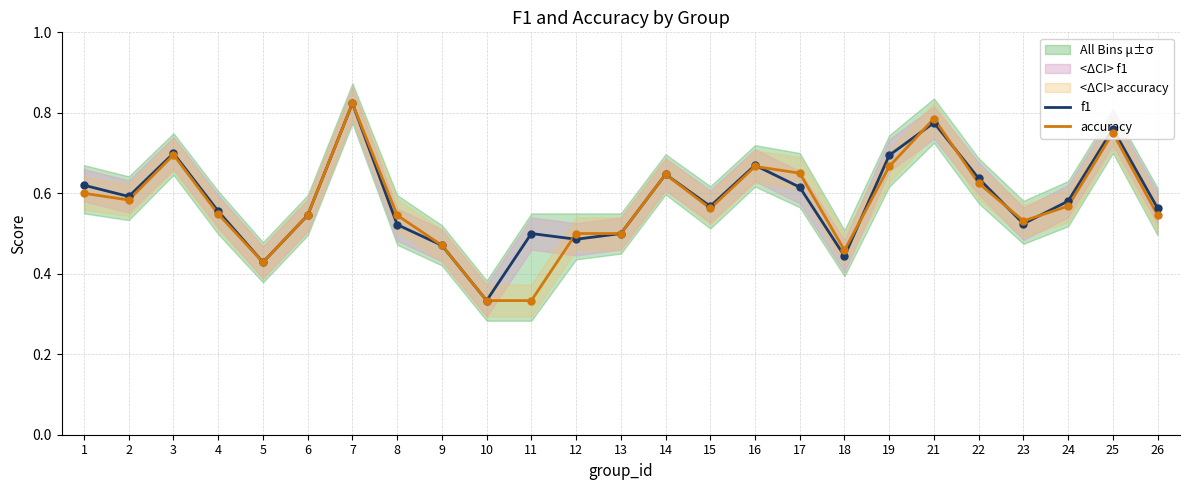

Which series has the largest Y range (max minus min)?

f1